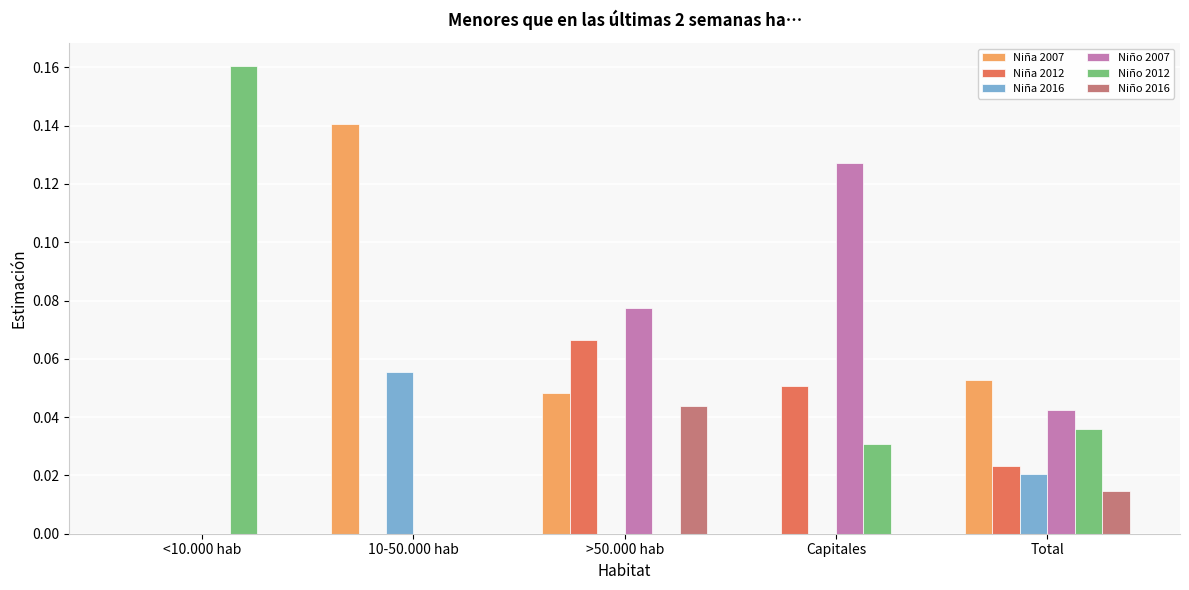

At which label does Niña 2012 reach its peak?

>50.000 hab